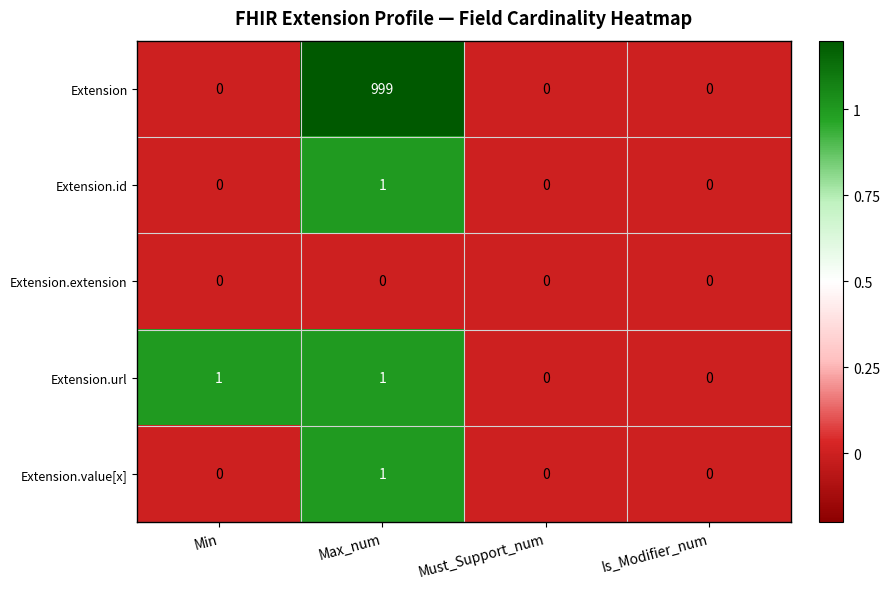

Which series has the largest range (max minus min)?

Extension